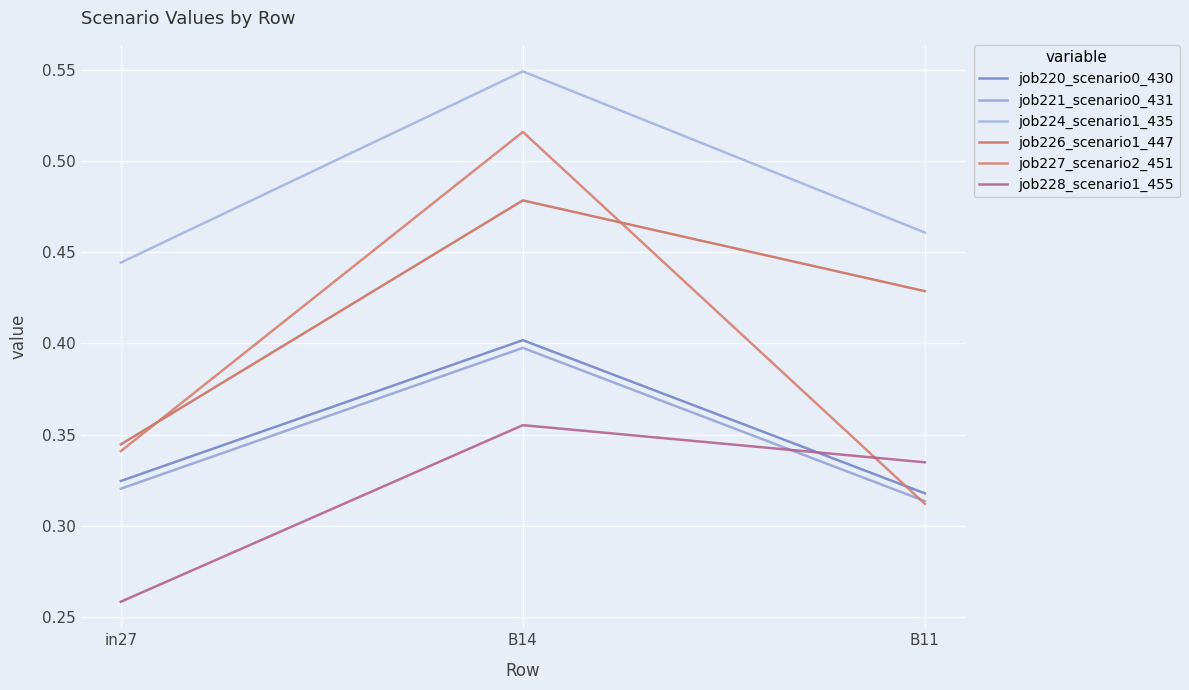

Reading left to right, transcribe all the data shown in this chart.

job220_scenario0_430: 0.3	0.4	0.3
job221_scenario0_431: 0.3	0.4	0.3
job224_scenario1_435: 0.4	0.5	0.5
job226_scenario1_447: 0.3	0.5	0.4
job227_scenario2_451: 0.3	0.5	0.3
job228_scenario1_455: 0.3	0.4	0.3